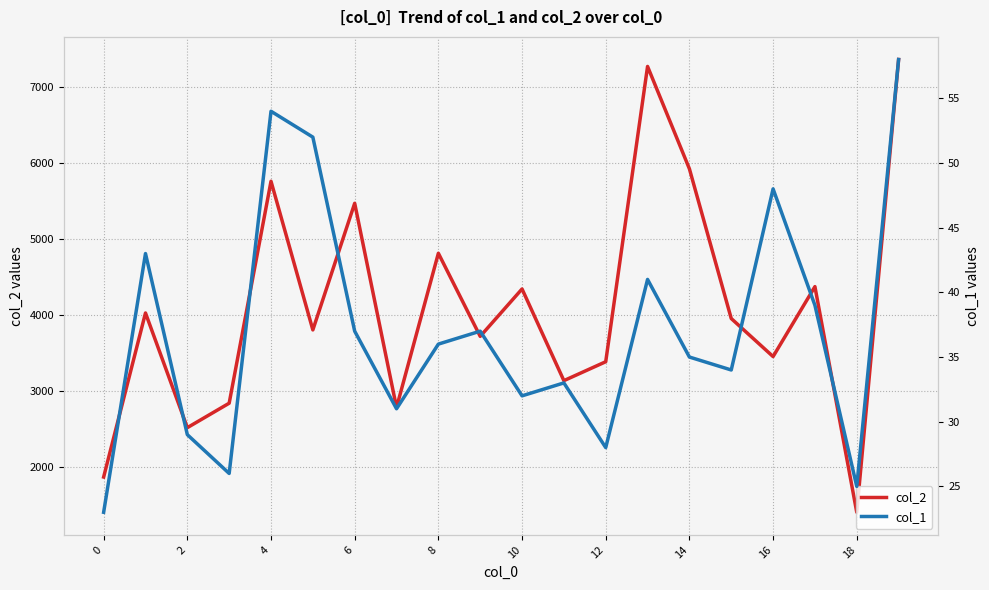

Which series has the largest total across all categories?

col_2